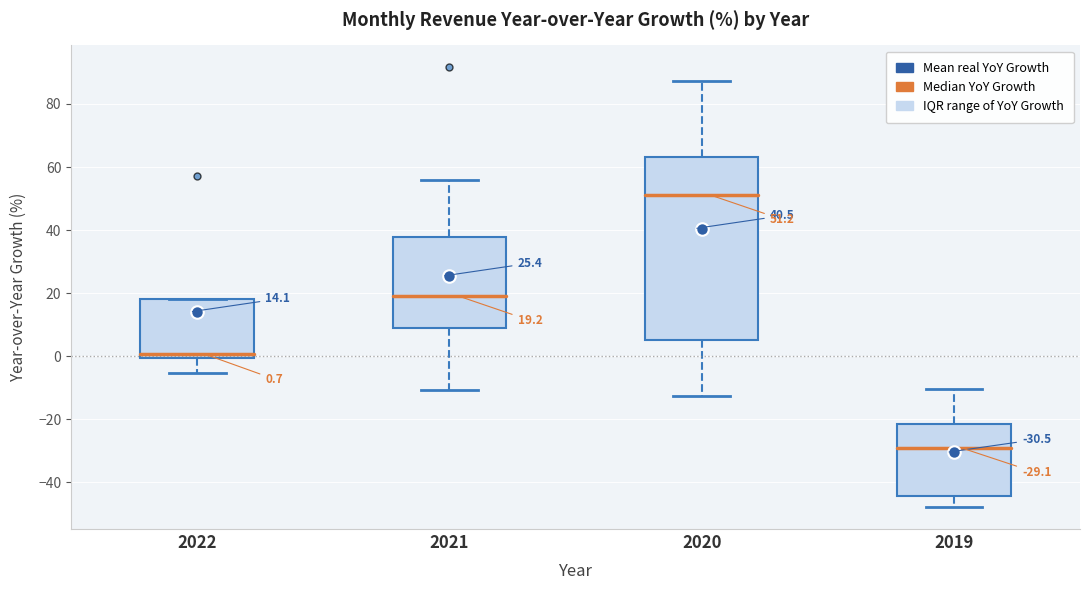

Which box is the tallest, from its lower edge to its upper edge?

2020